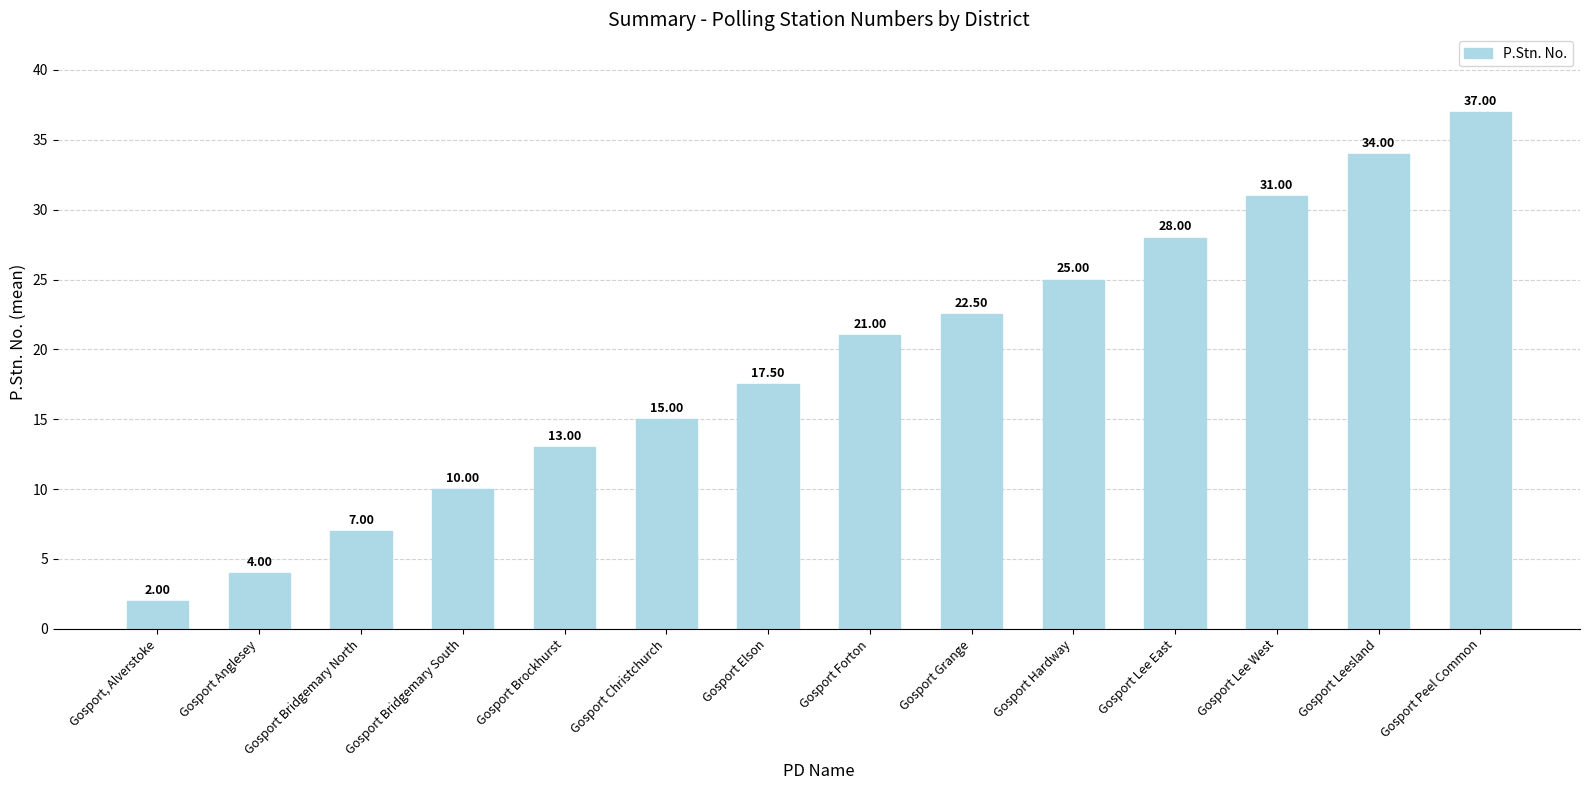

Reading left to right, what are all the values shown in this chart?

Gosport, Alverstoke=2.0	Gosport Anglesey=4.0	Gosport Bridgemary North=7.0	Gosport Bridgemary South=10.0	Gosport Brockhurst=13.0	Gosport Christchurch=15.0	Gosport Elson=17.5	Gosport Forton=21.0	Gosport Grange=22.5	Gosport Hardway=25.0	Gosport Lee East=28.0	Gosport Lee West=31.0	Gosport Leesland=34.0	Gosport Peel Common=37.0